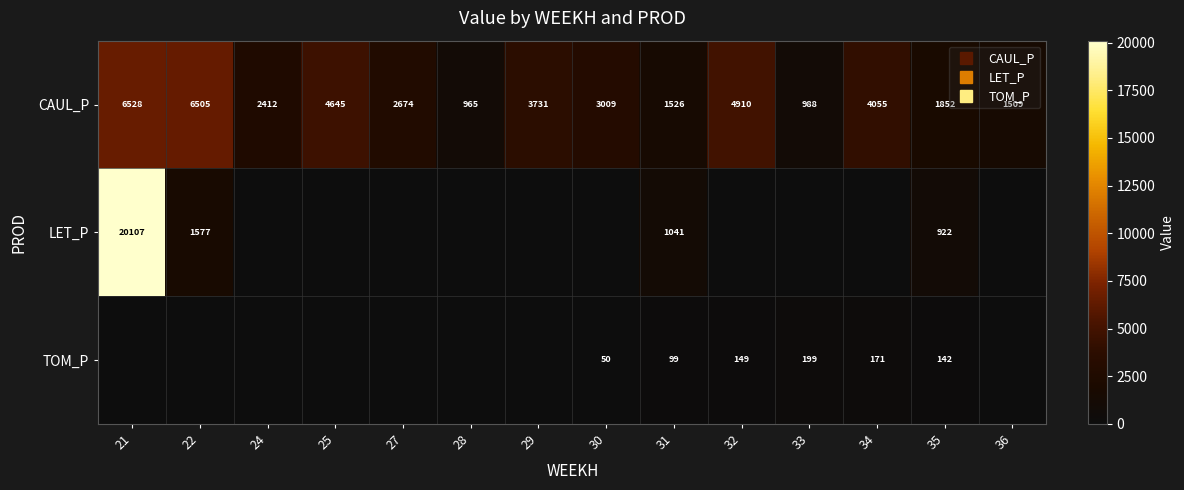

Between 28 and 22, which is larger?

22